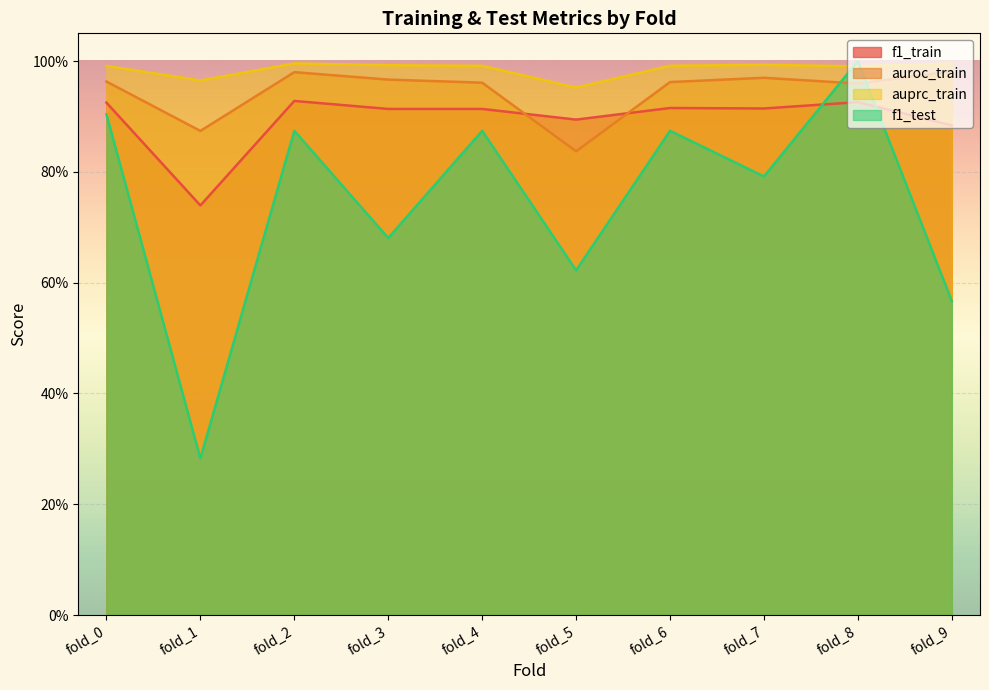

Reading left to right, list all the values displayed in this chart.

f1_train: 0.9	0.7	0.9	0.9	0.9	0.9	0.9	0.9	0.9	0.9
auroc_train: 1.0	0.9	1.0	1.0	1.0	0.8	1.0	1.0	1.0	1.0
auprc_train: 1.0	1.0	1.0	1.0	1.0	1.0	1.0	1.0	1.0	1.0
f1_test: 0.9	0.3	0.9	0.7	0.9	0.6	0.9	0.8	1.0	0.6